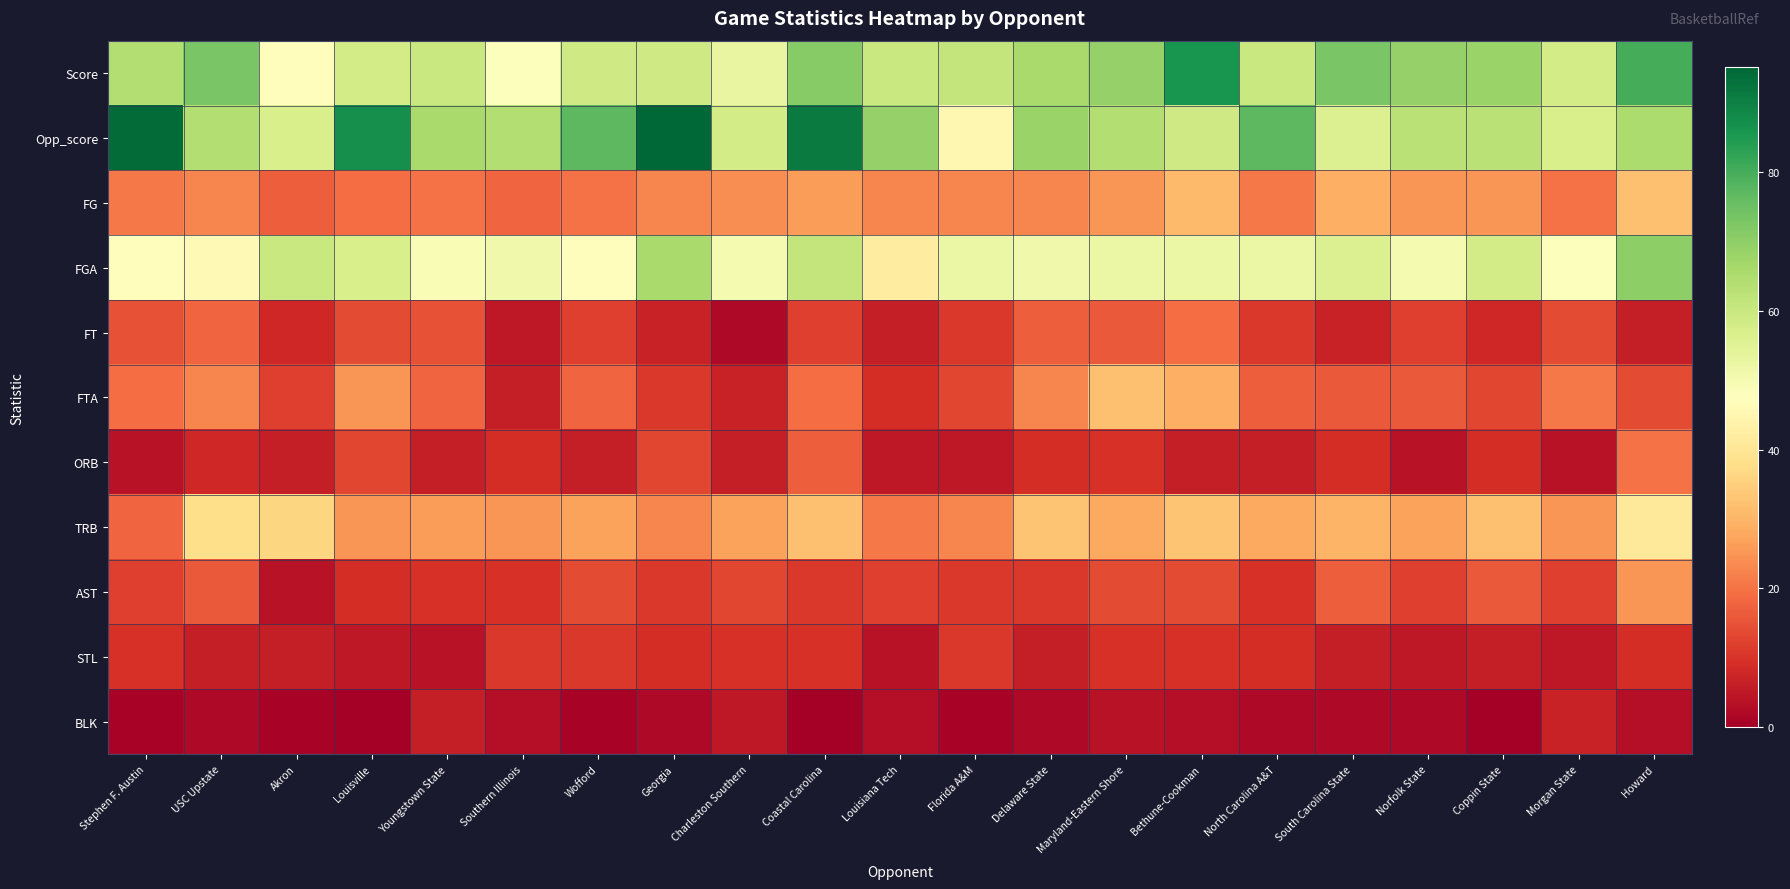

Which series has the widest spread of values?

Opp_score